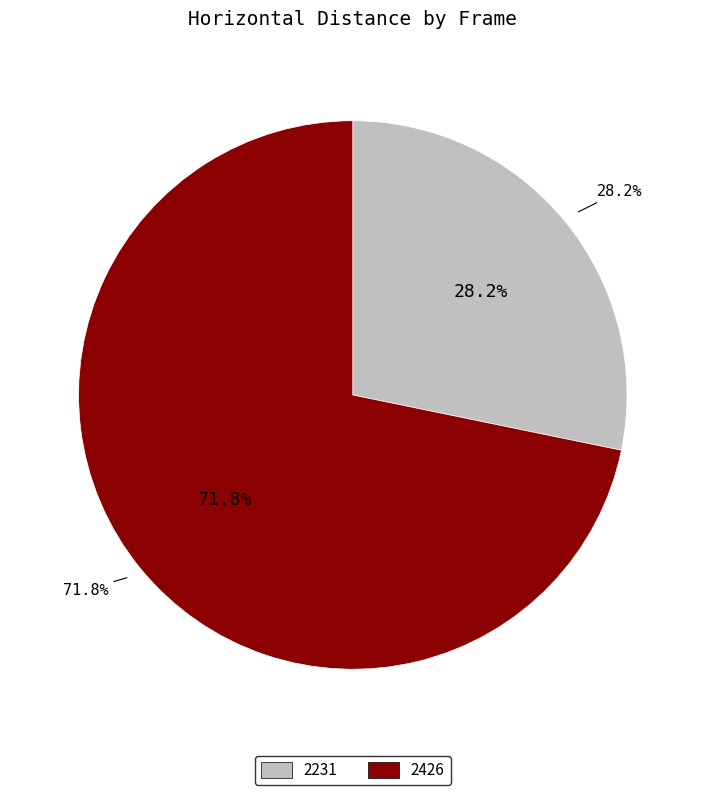

What is the ratio of the value at 2231 to the value at 2426?

0.4